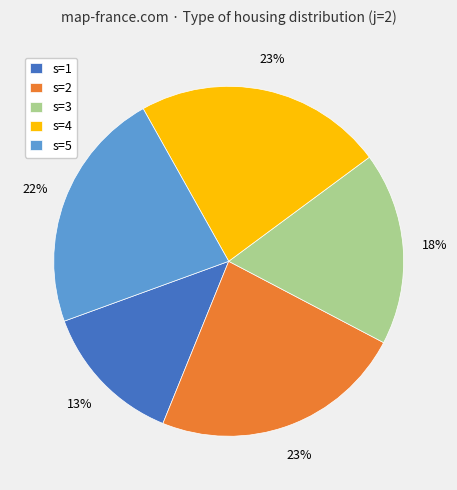

To the nearest percent, what is the combined percentage of s=3 and s=5?

40%